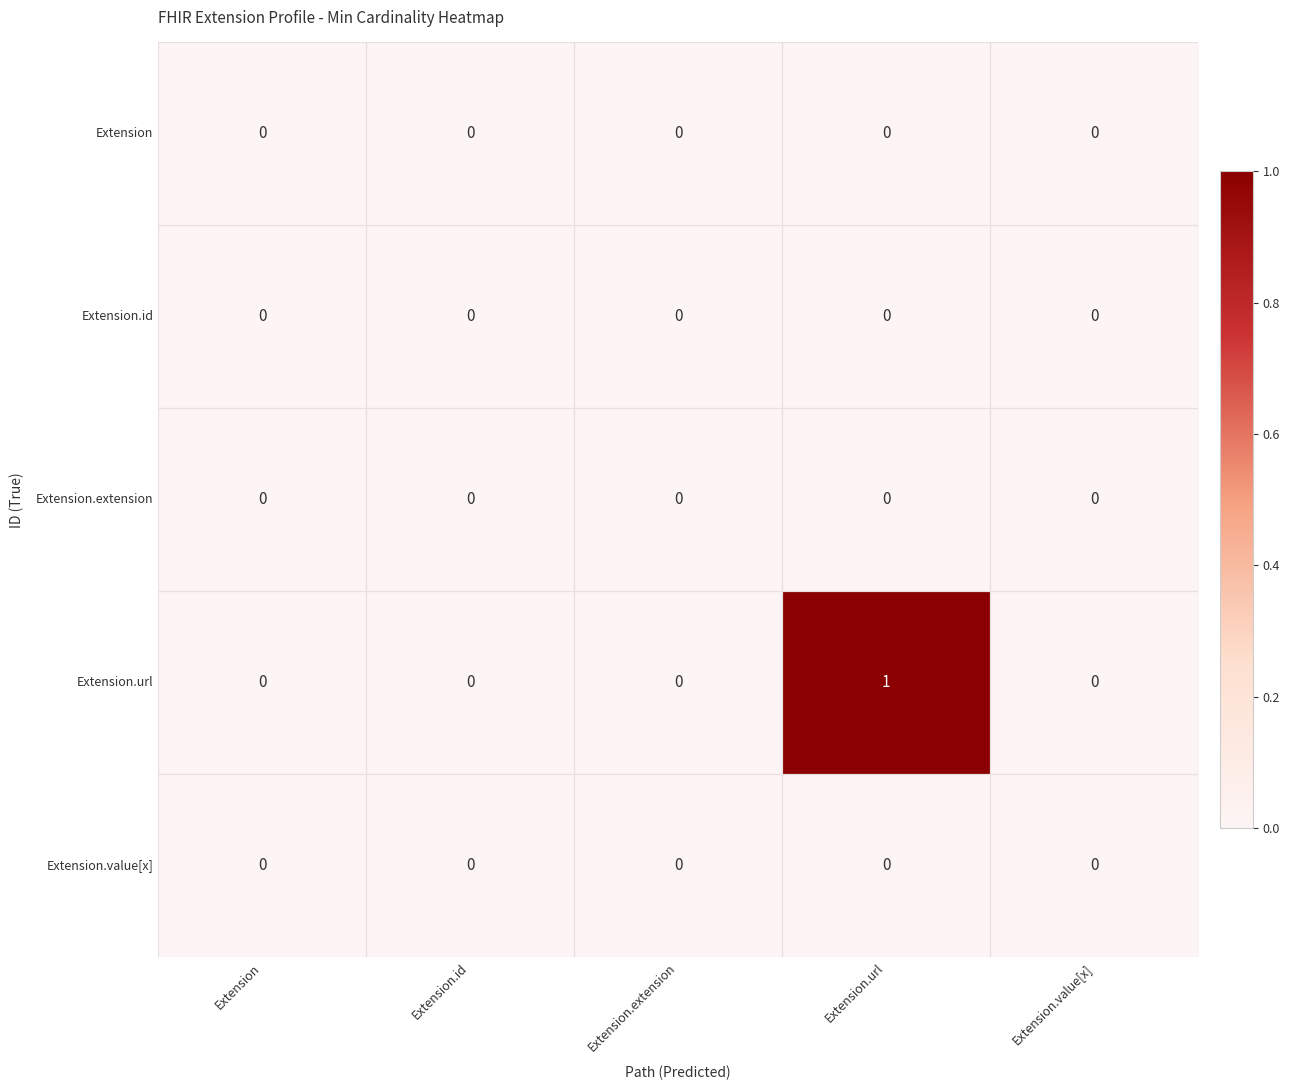

The value of Extension.url at Extension.url is 2. True or false?

False